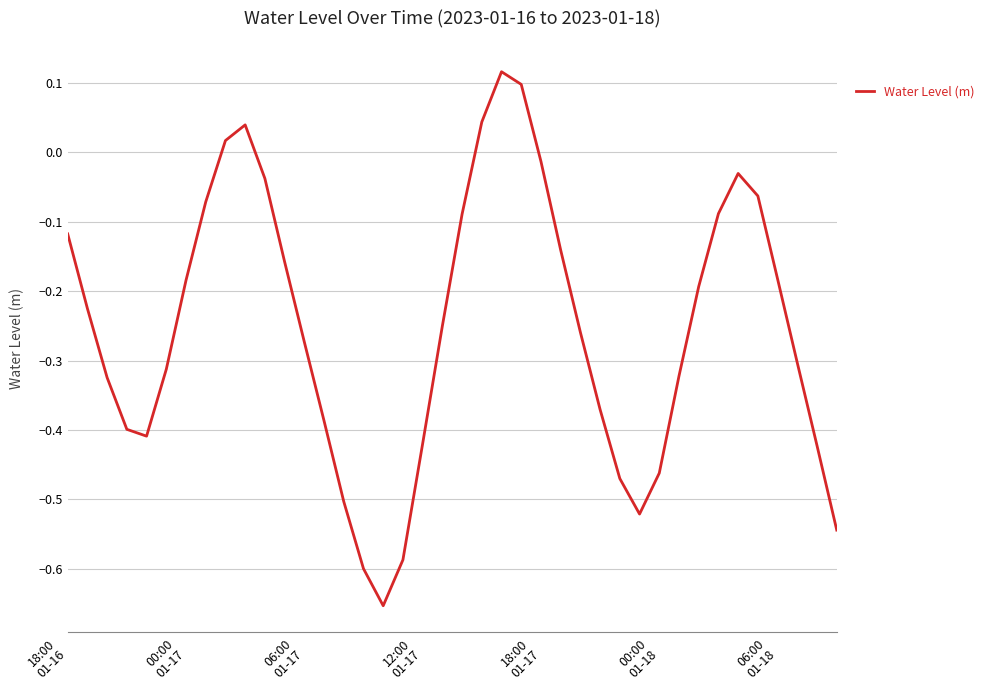

What is the difference between the maximum and minimum values?

0.8